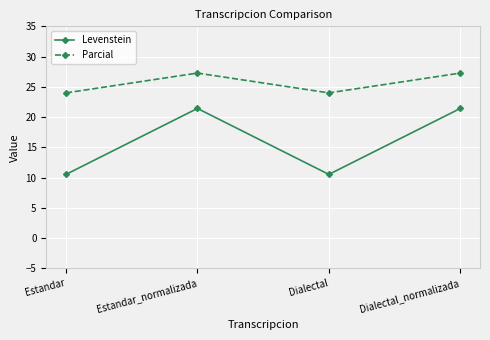

What is the approximate value of Levenstein at Estandar?

10.5